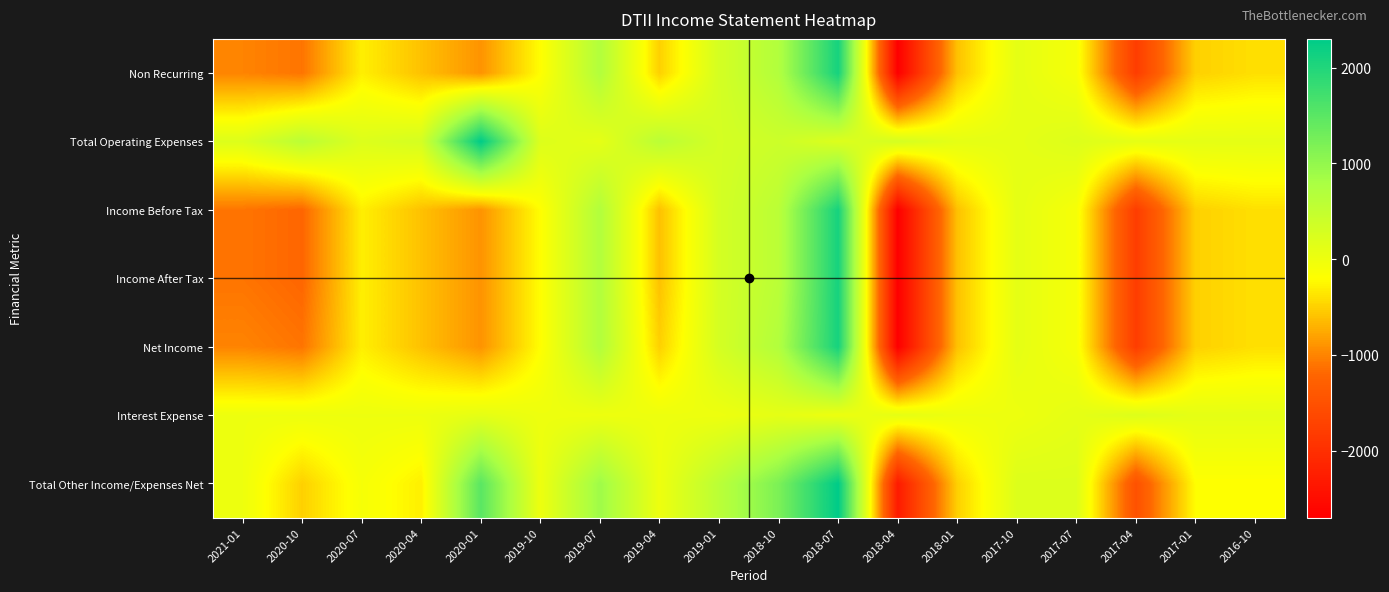

What is the difference between the highest and lowest values at 2018-01?

700